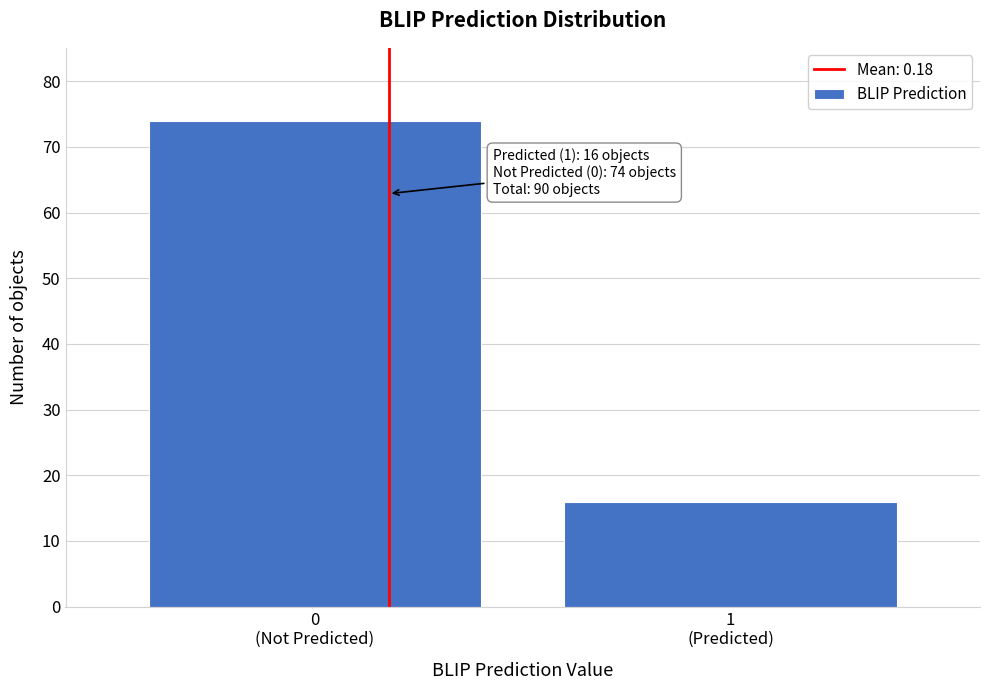

Reading right to left, list all the values displayed in this chart.

16	74